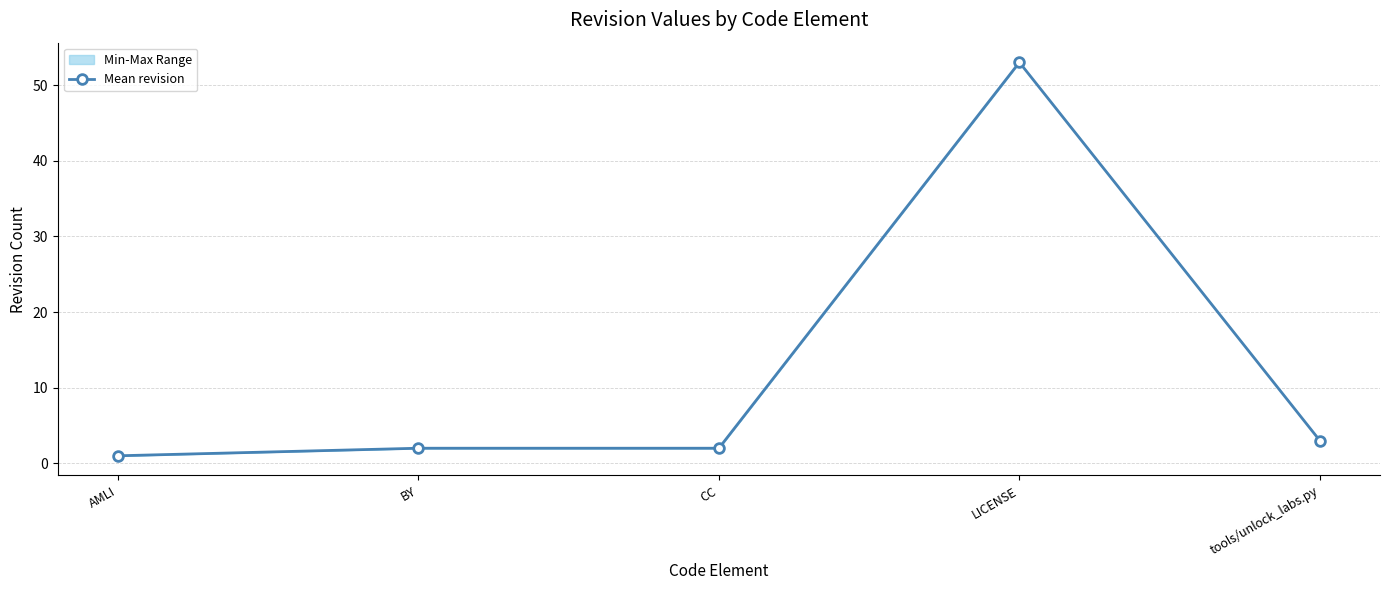

Reading left to right, transcribe all the data shown in this chart.

1	2	2	53	3